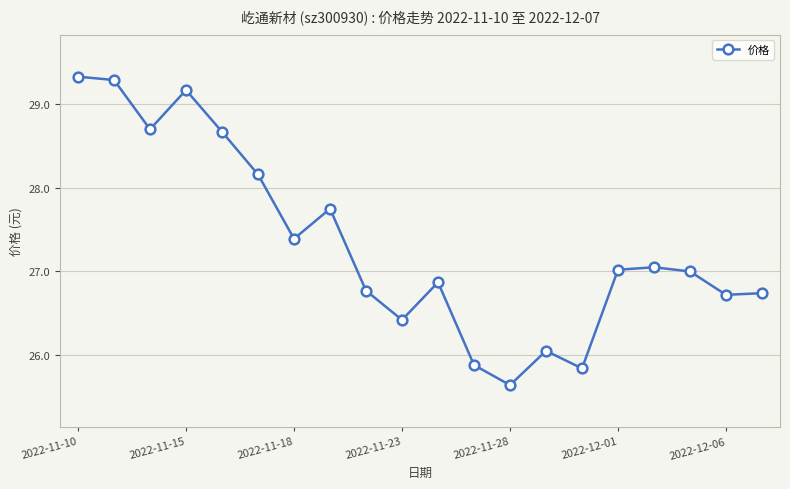

What is the difference between the maximum and minimum values?

3.7